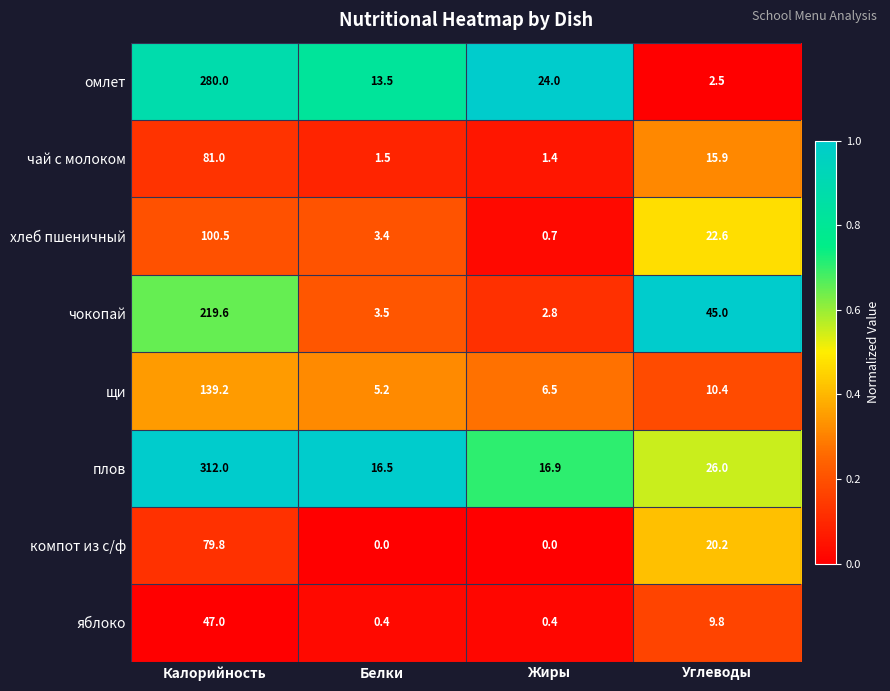

At which category is the sum across all series the highest?

Калорийность